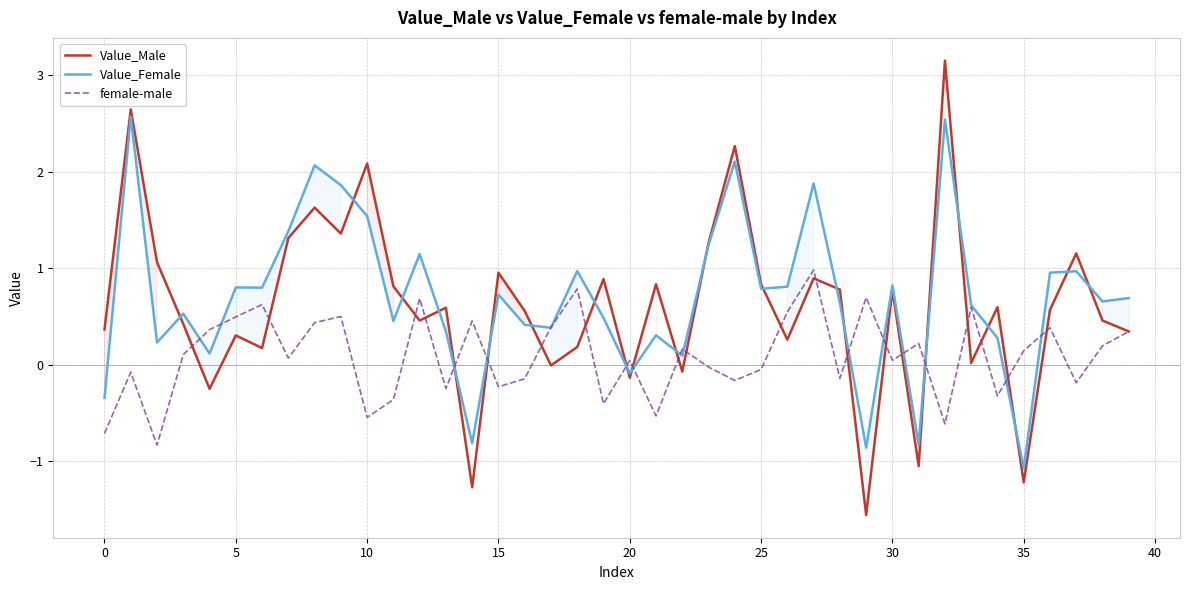

What is the minimum value for female-male?

-0.8